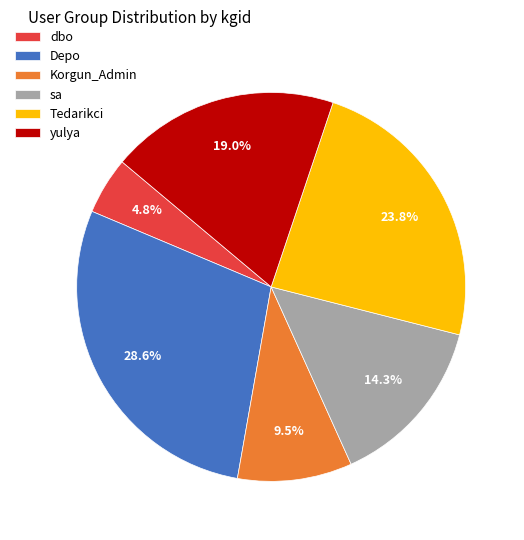

What percentage is the Depo slice, to the nearest percent?

29%